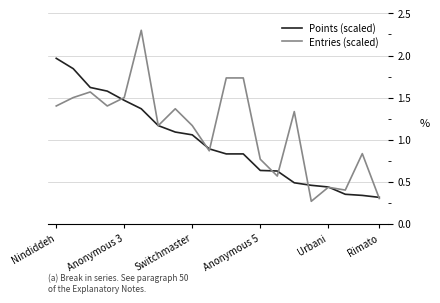

Does the chart display data point markers on the line(s)?

No